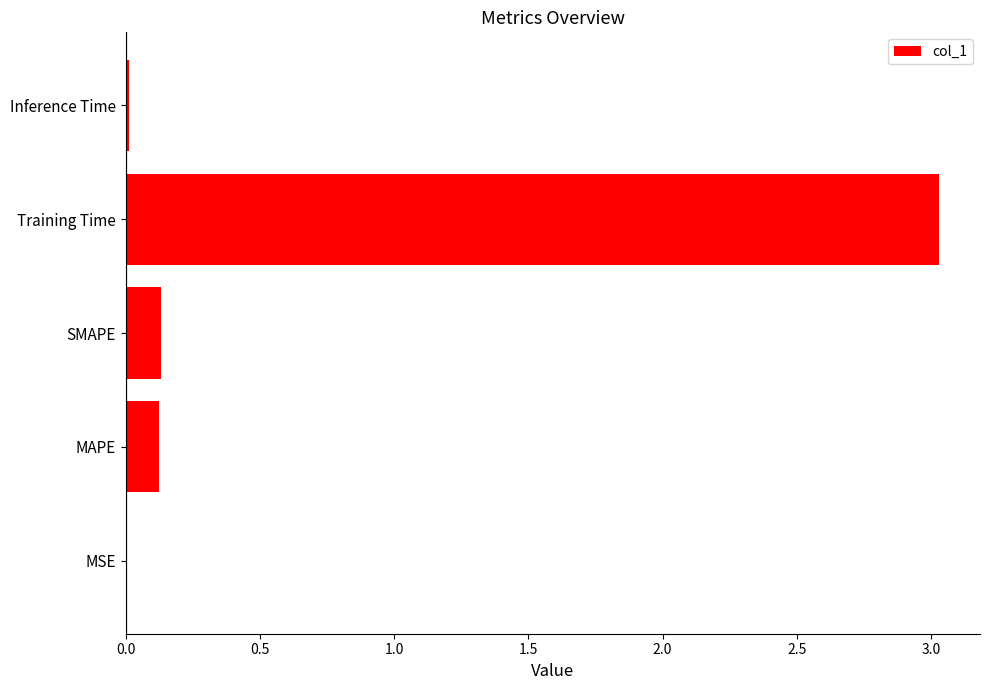

Between Training Time and MAPE, which is larger?

Training Time